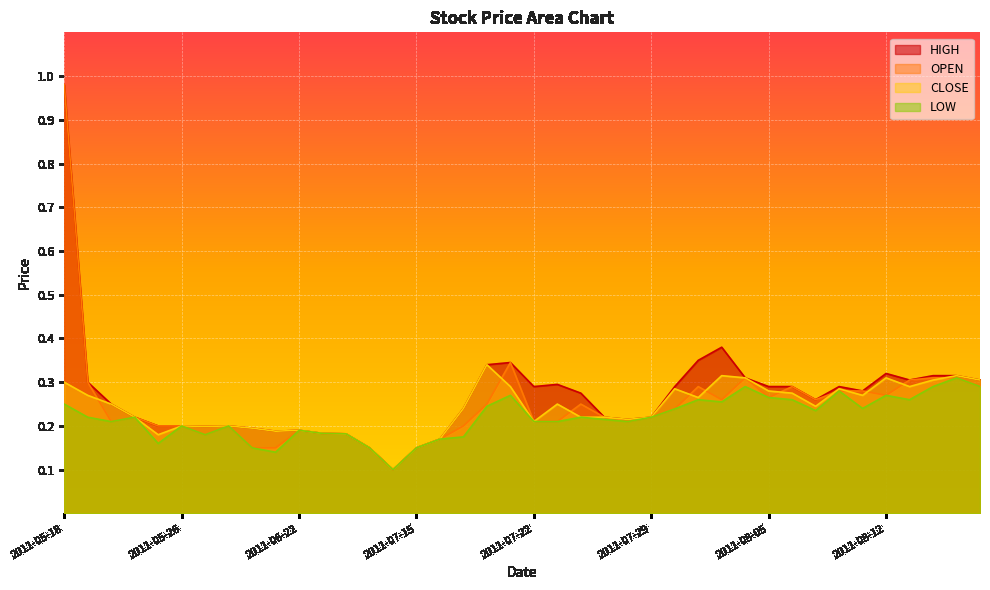

True or false: LOW and HIGH intersect in this chart.

False